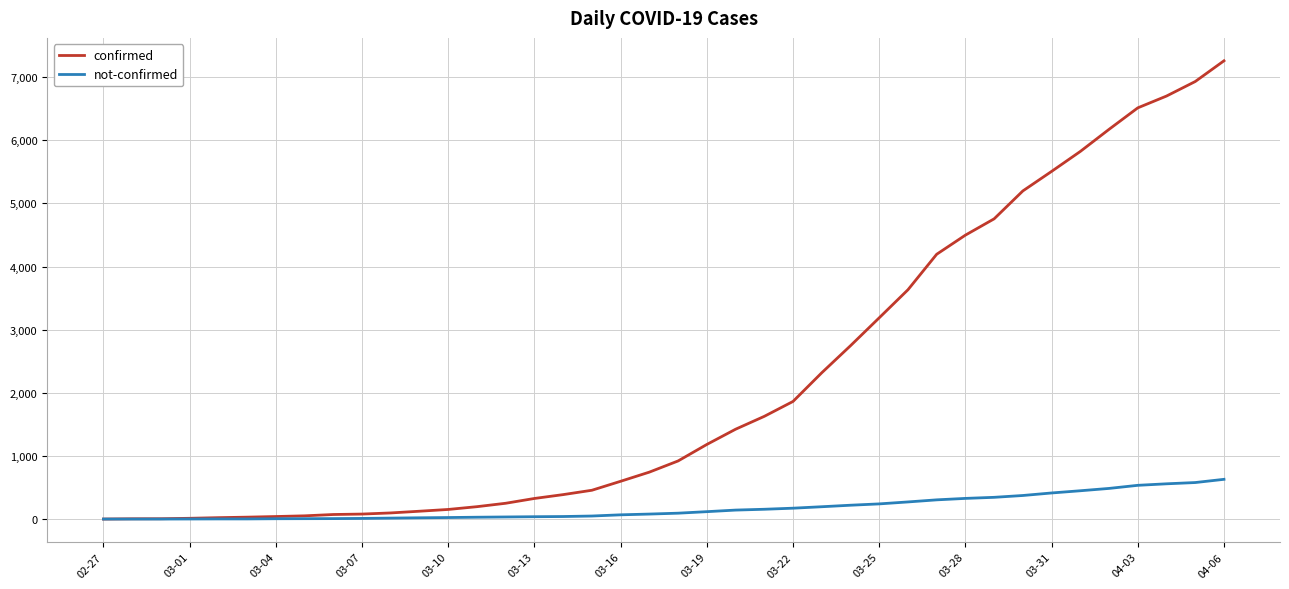

Does the chart have visible grid lines?

Yes